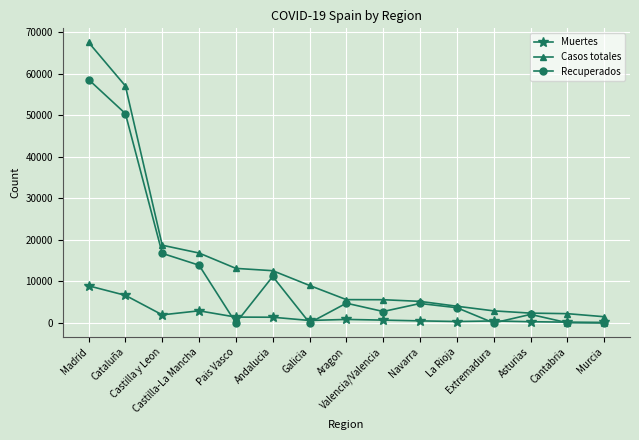

What is the total value across all series at Murcia?

1647